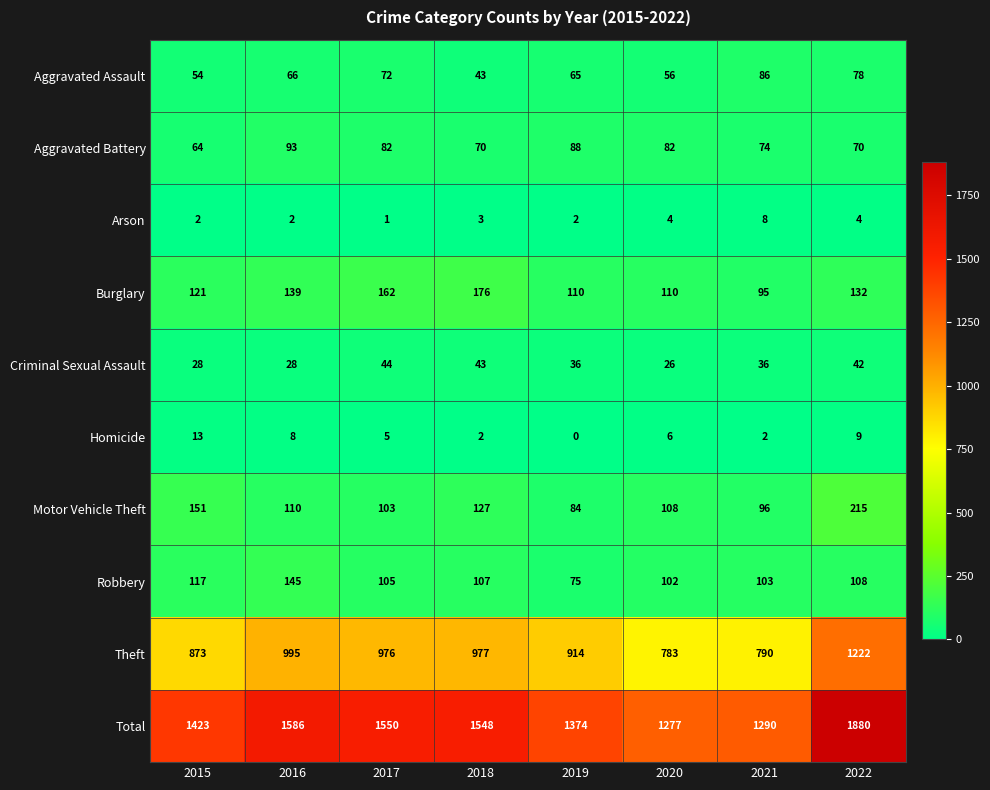

At which label does Homicide first exceed 6?

2015